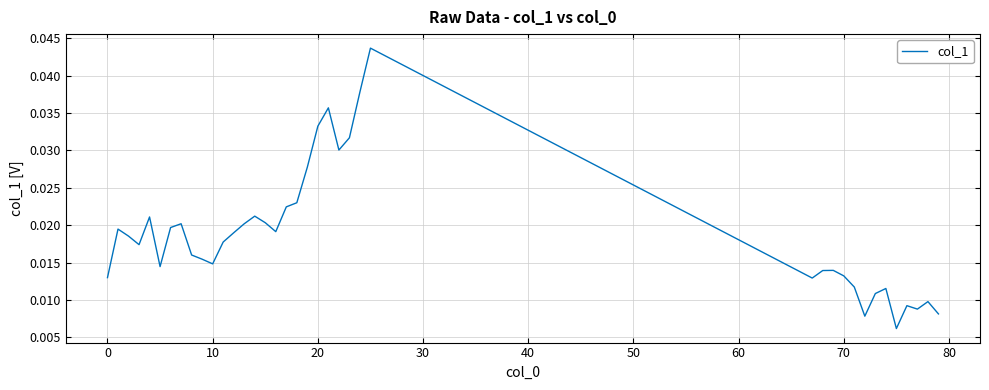

How many distinct data groups are displayed?

1